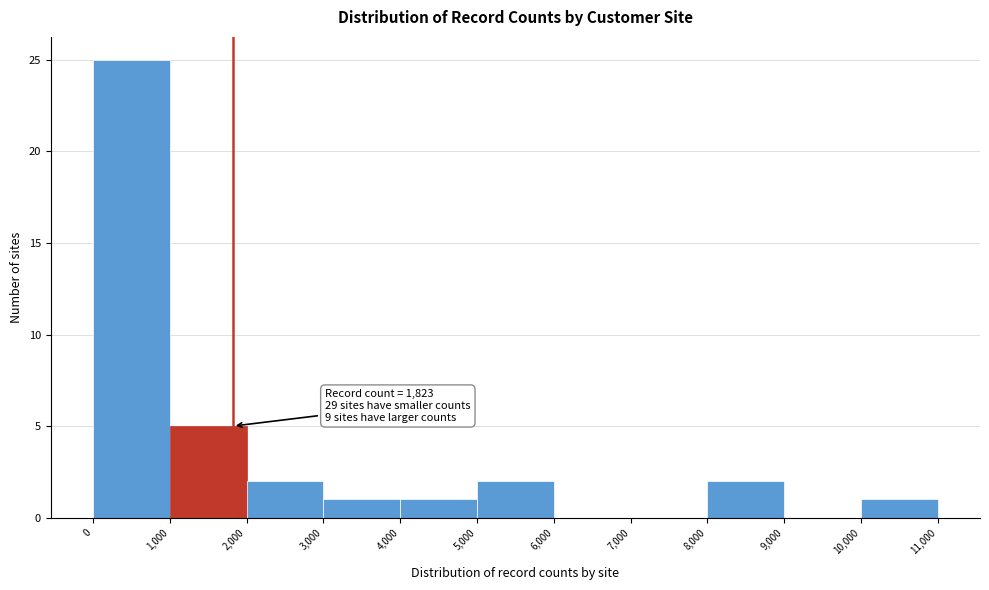

Which range on the x-axis has the tallest bar?

0 to 1,000